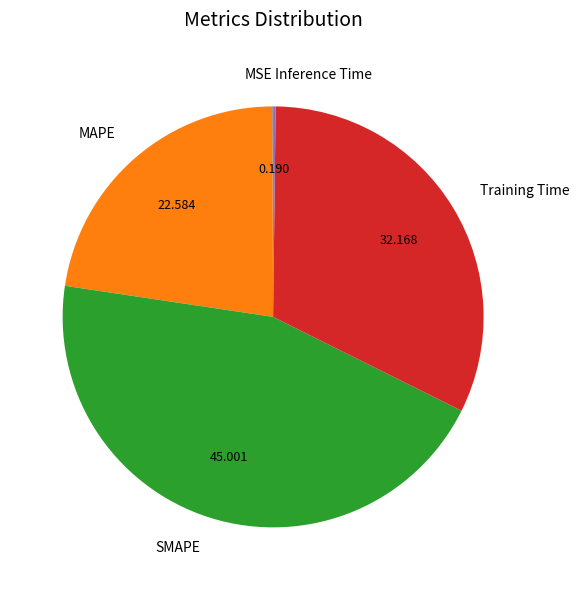

Does SMAPE account for over 50% of the chart?

No